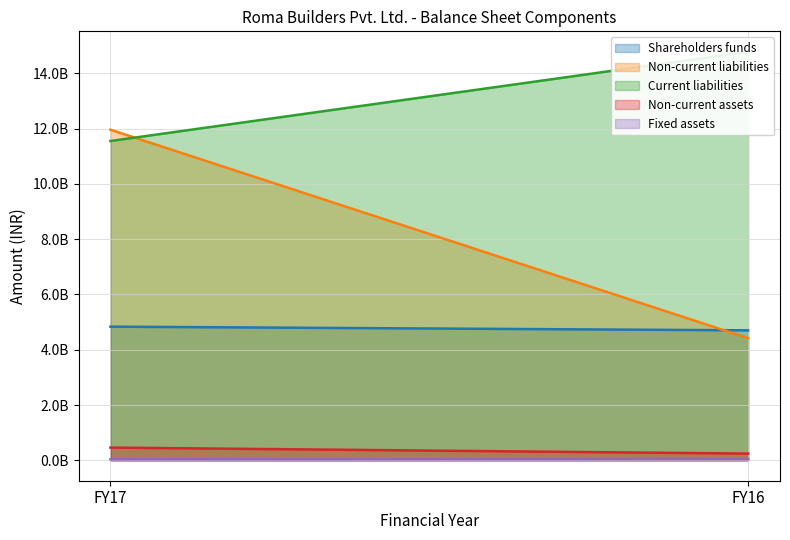

The Shareholders funds series shows 4701570259 at FY16. True or false?

True